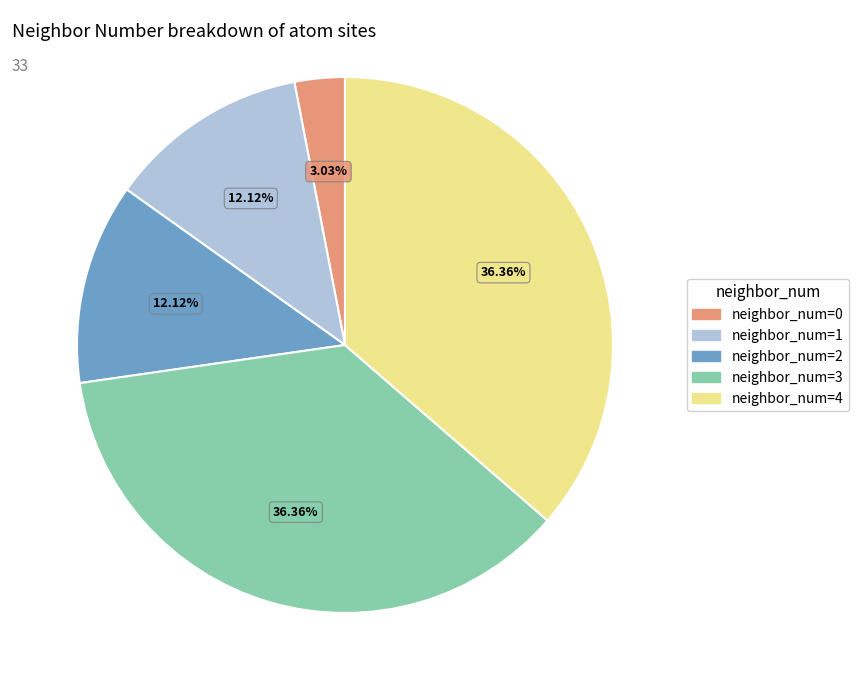

Is there any slice that represents more than half of the pie?

No